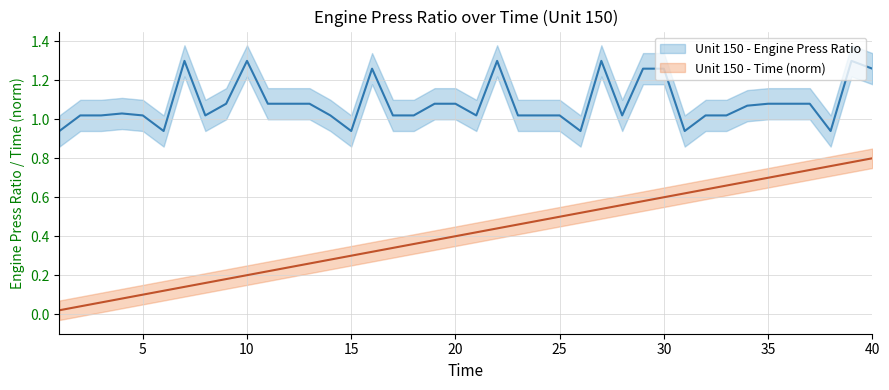

In Unit 150 - Engine Press Ratio, how many points are lower than both neighbors (excluding endpoints)?

8